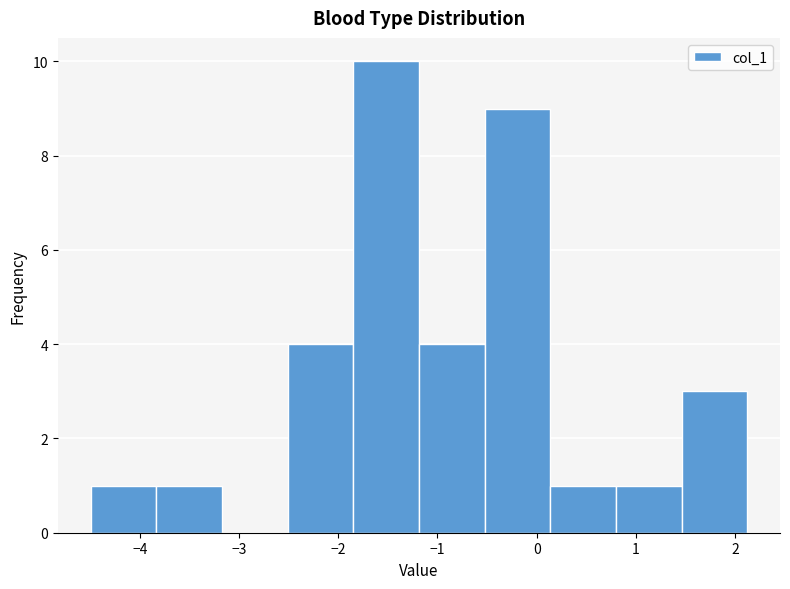

How tall is the bar that spans -4.5 to -3.8 on the x-axis? Neither the bar edges nor the heights are printed on the chart, so give them approximately, as read against the axes.

1